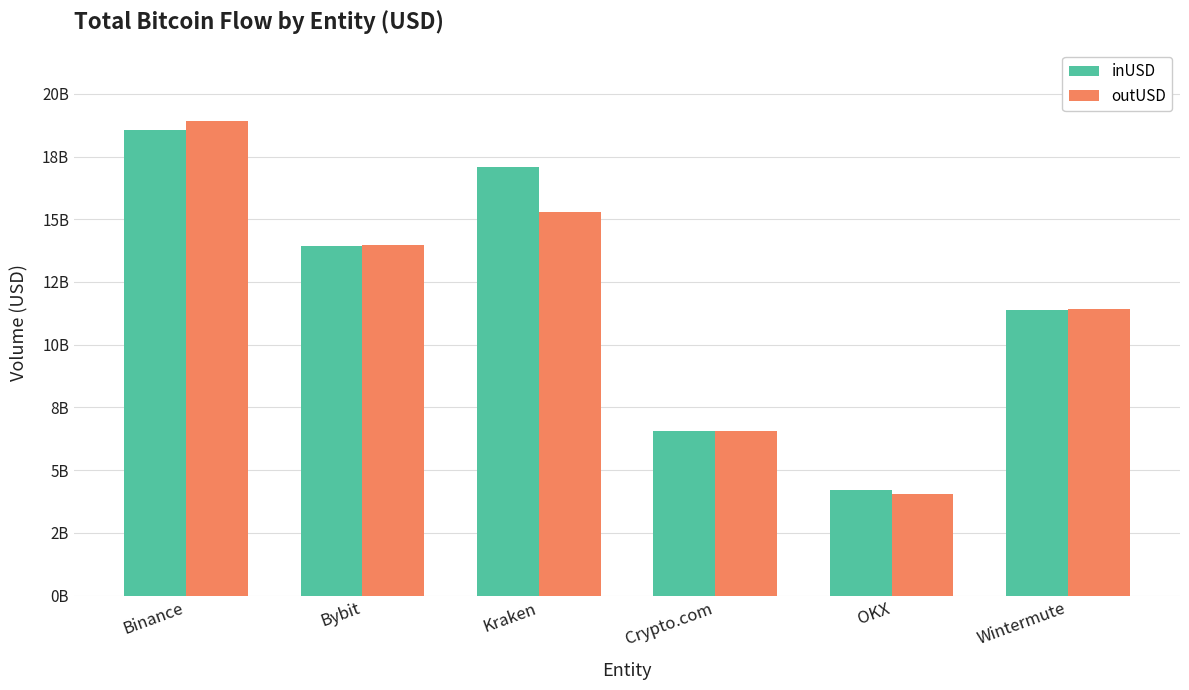

Reading right to left, transcribe all the data shown in this chart.

inUSD: 11365905560.0	4208119487.6	6551711885.3	17091834270.0	13941900465.4	18572432983.1
outUSD: 11437841973.8	4051304360.9	6544797733.5	15283027824.0	13973668450.7	18918711940.0